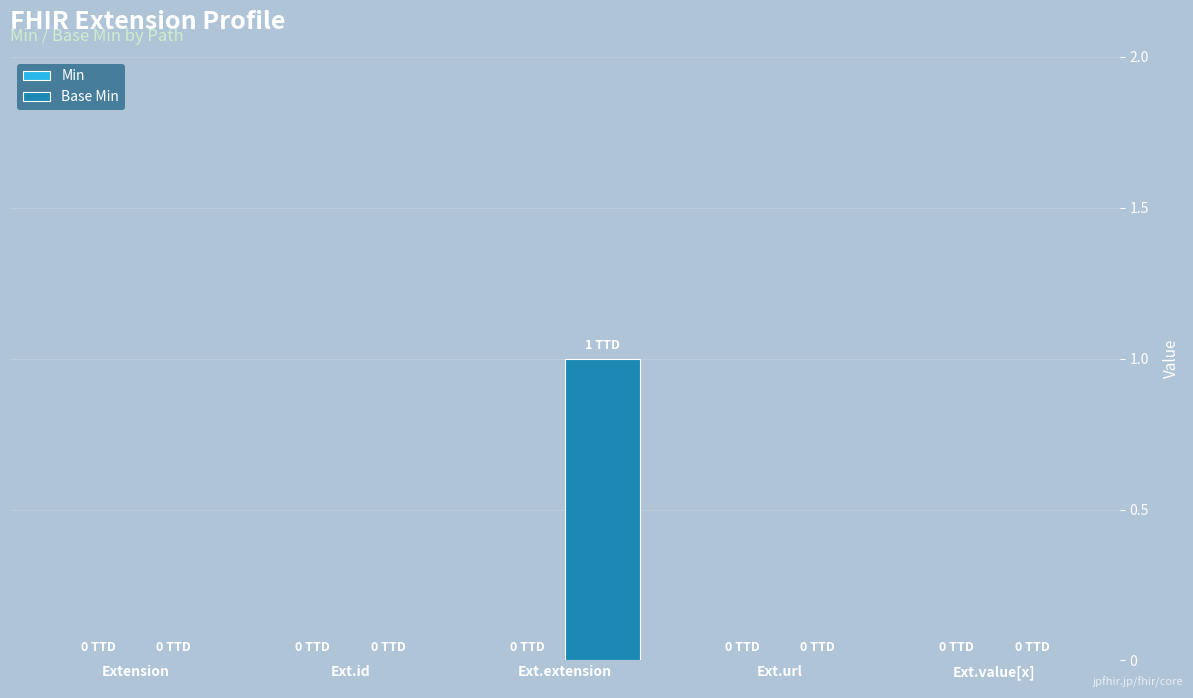

Reading right to left, list all the values displayed in this chart.

Ext.value[x]=0	Ext.url=0	Ext.extension=1	Ext.id=0	Extension=0